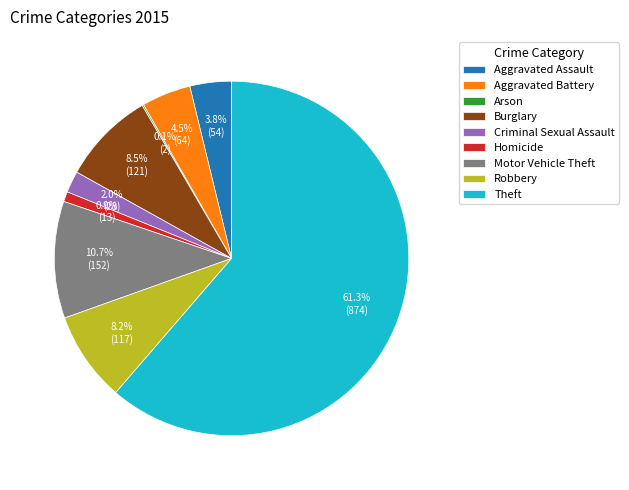

Combined, what portion of the pie is Aggravated Battery and Aggravated Assault?

8.3%